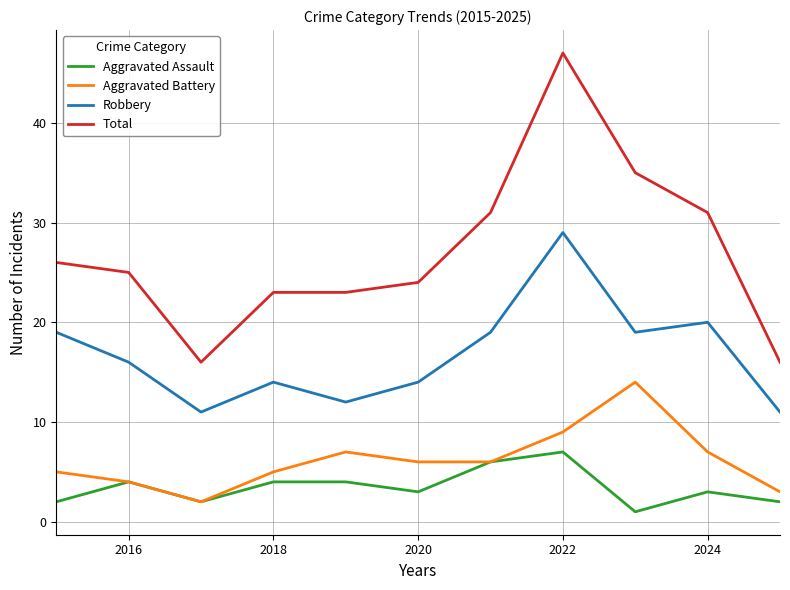

True or false: Total and Aggravated Battery intersect in this chart.

False